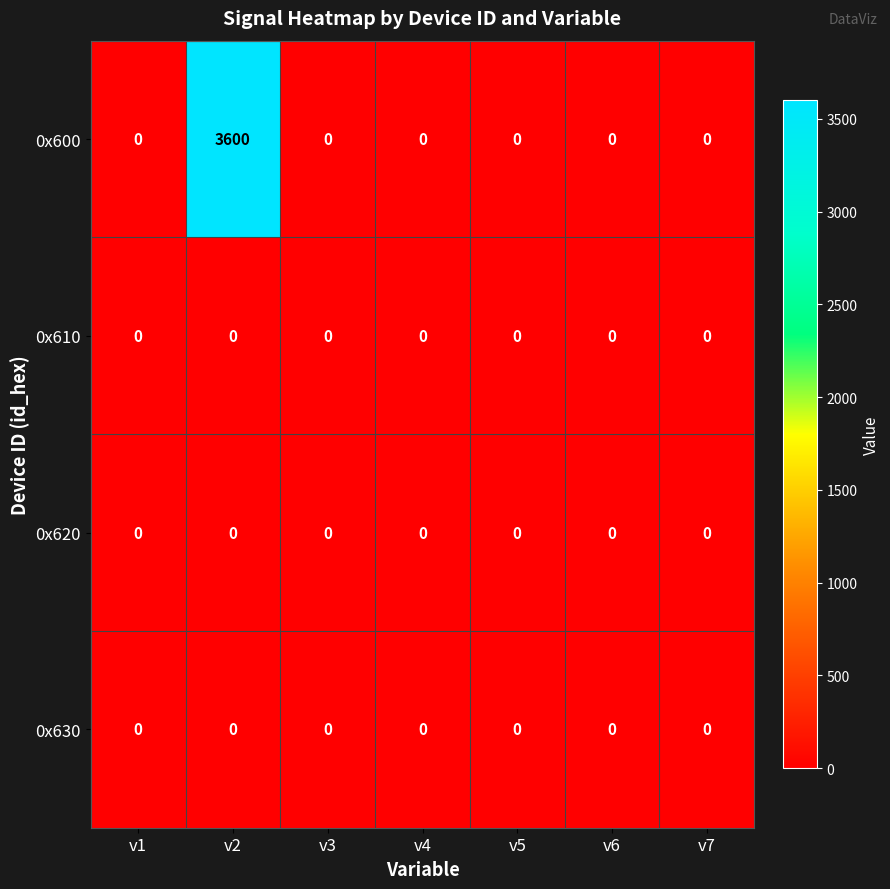

Count the number of data series in this chart.

4